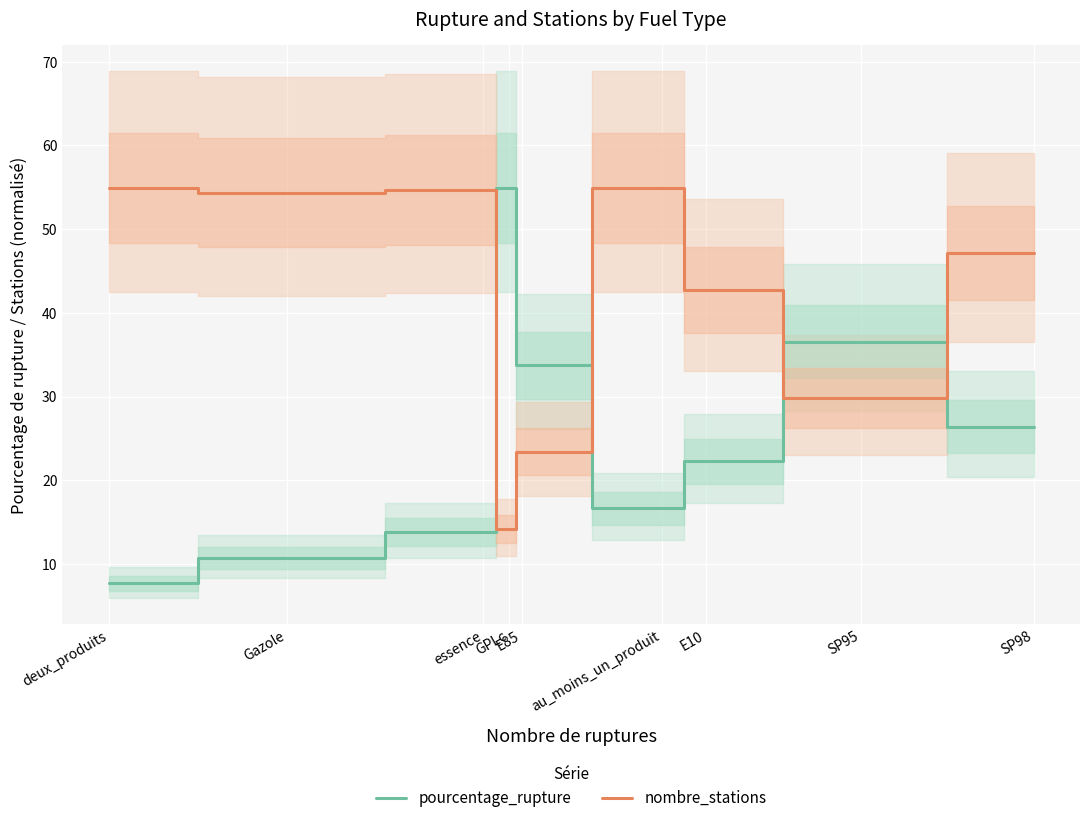

Reading left to right, extract all data points from this chart.

pourcentage_rupture: 7.7	10.7	13.8	54.9	33.7	16.6	22.3	36.6	26.4
nombre_stations: 54.9	54.3	54.6	14.2	23.4	54.9	42.8	29.8	47.1